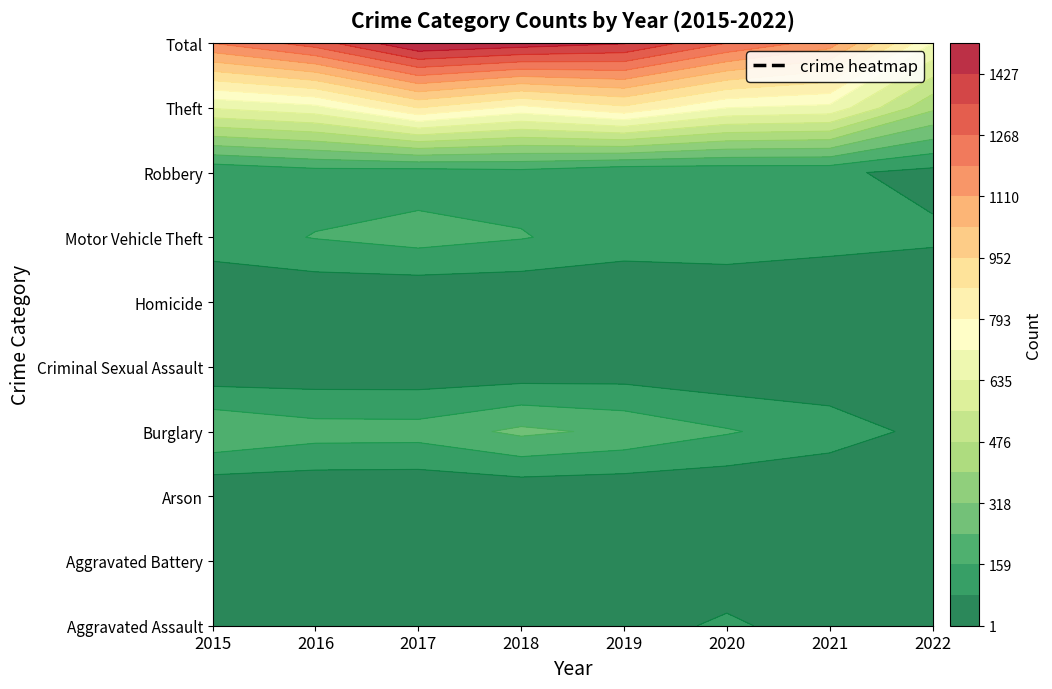

Between 2017 and 2020, which is larger?

2020